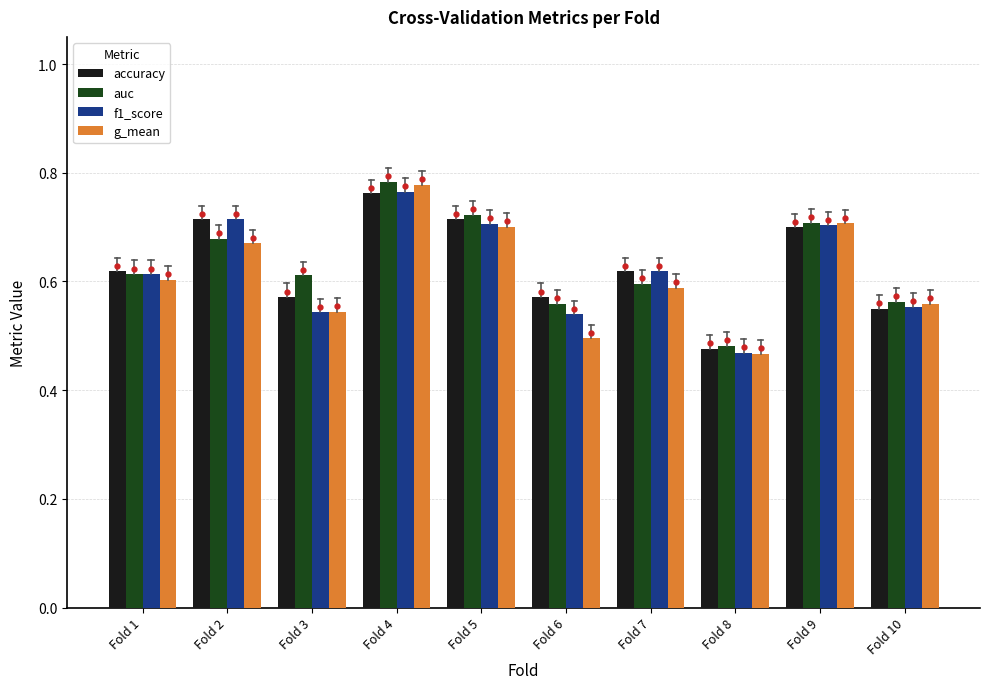

Which series has the largest range (max minus min)?

g_mean